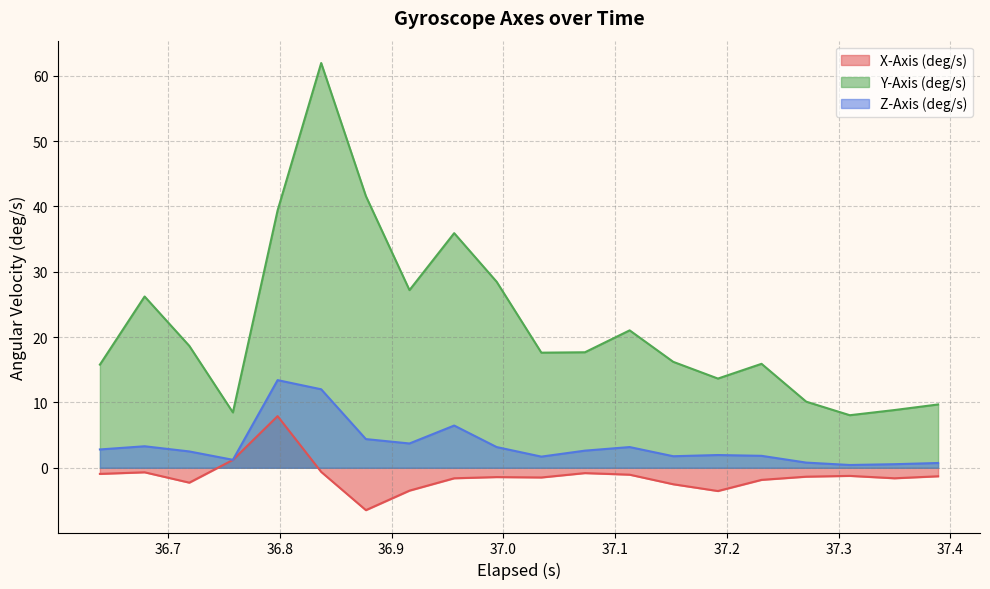

Reading left to right, list all the values displayed in this chart.

X-Axis (deg/s): 36.639=-0.9	36.679=-0.7	36.719=-2.3	36.758=1.2	36.798=7.9	36.836999999999996=-0.6	36.876999999999995=-6.5	36.916=-3.5	36.955999999999996=-1.6	36.994=-1.4	37.034=-1.5	37.073=-0.8	37.113=-1.1	37.152=-2.5	37.192=-3.6	37.231=-1.8	37.271=-1.4	37.31=-1.2	37.35=-1.6	37.389=-1.3
Y-Axis (deg/s): 36.639=15.8	36.679=26.2	36.719=18.7	36.758=8.5	36.798=39.4	36.836999999999996=61.9	36.876999999999995=41.6	36.916=27.2	36.955999999999996=35.9	36.994=28.5	37.034=17.6	37.073=17.7	37.113=21.0	37.152=16.2	37.192=13.7	37.231=15.9	37.271=10.1	37.31=8.0	37.35=8.8	37.389=9.7
Z-Axis (deg/s): 36.639=2.8	36.679=3.3	36.719=2.5	36.758=1.2	36.798=13.4	36.836999999999996=12.0	36.876999999999995=4.4	36.916=3.7	36.955999999999996=6.5	36.994=3.2	37.034=1.7	37.073=2.6	37.113=3.2	37.152=1.8	37.192=2.0	37.231=1.8	37.271=0.8	37.31=0.4	37.35=0.6	37.389=0.7